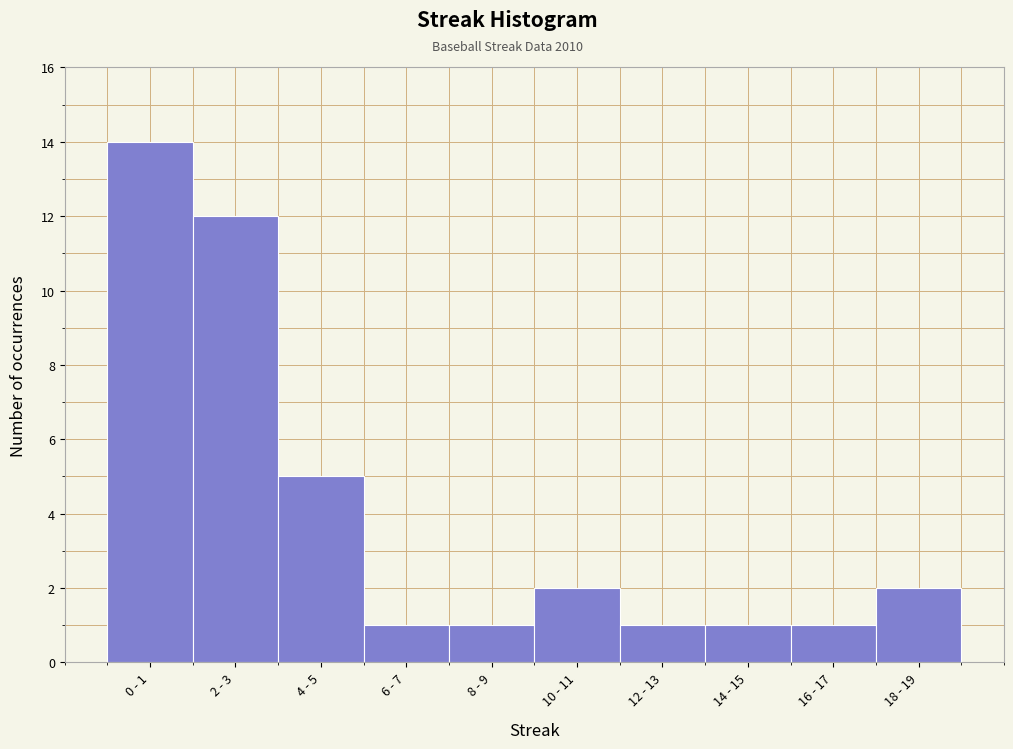

Reading left to right, extract all data points from this chart.

14	12	5	1	1	2	1	1	1	2